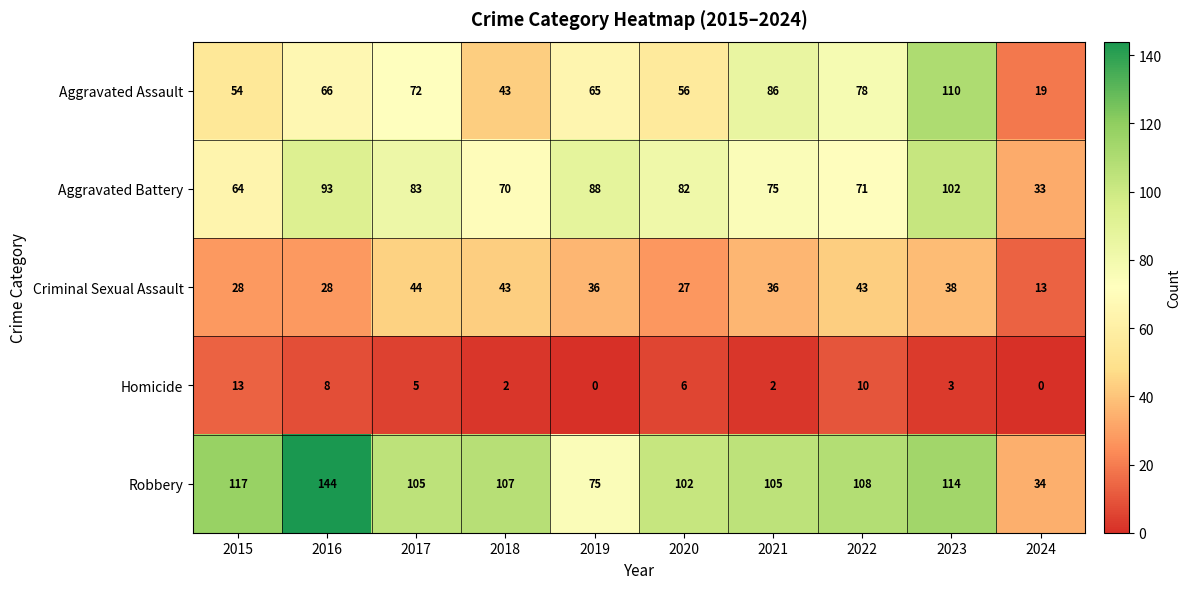

What is the average value of the Robbery series?

101